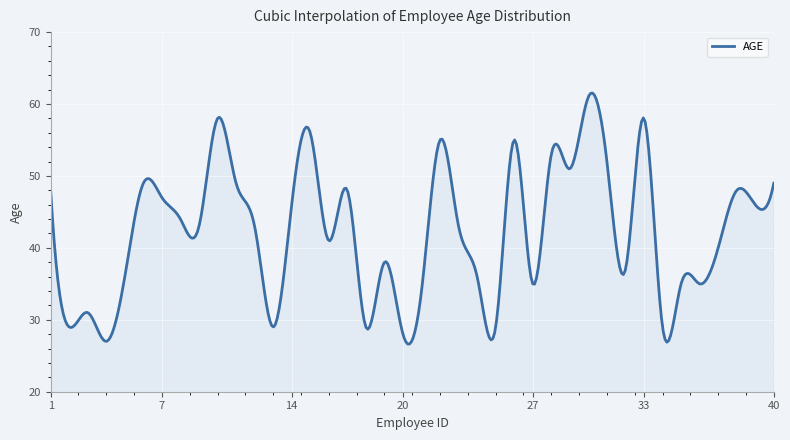

How many lines are shown in the chart?

1